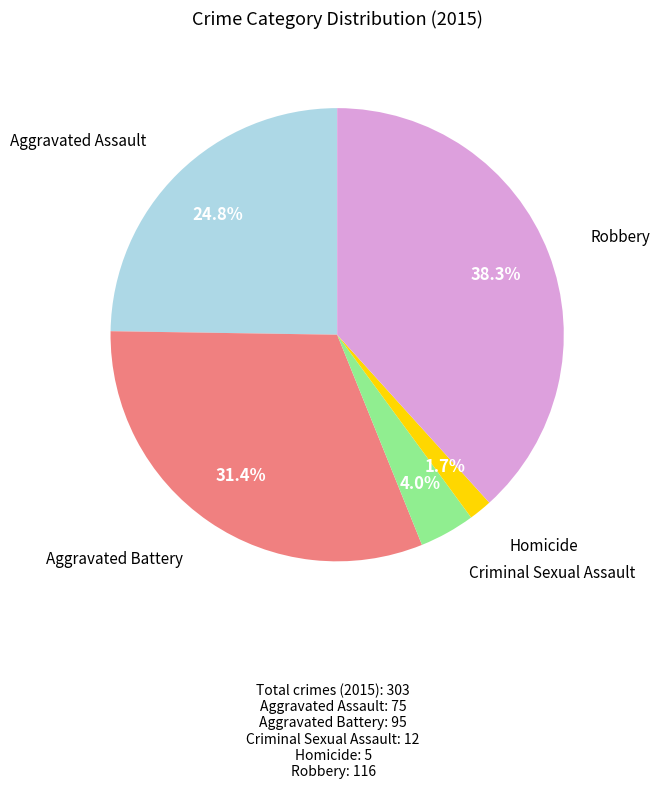

Is there any slice that represents more than half of the pie?

No